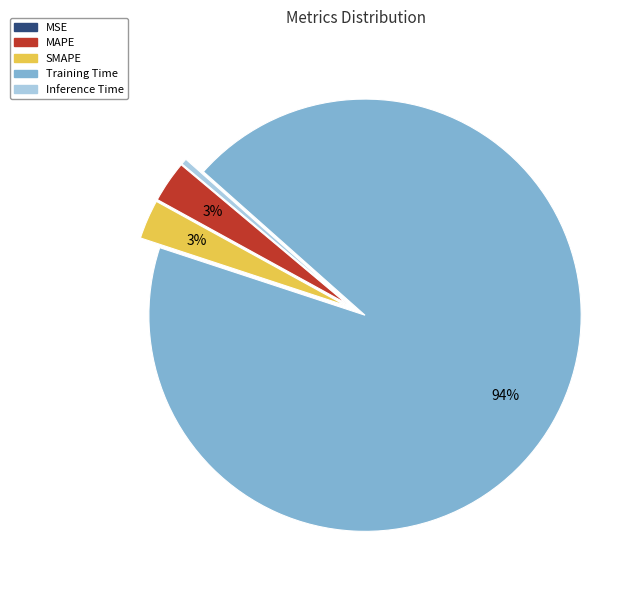

What is the largest slice in the pie chart?

Training Time